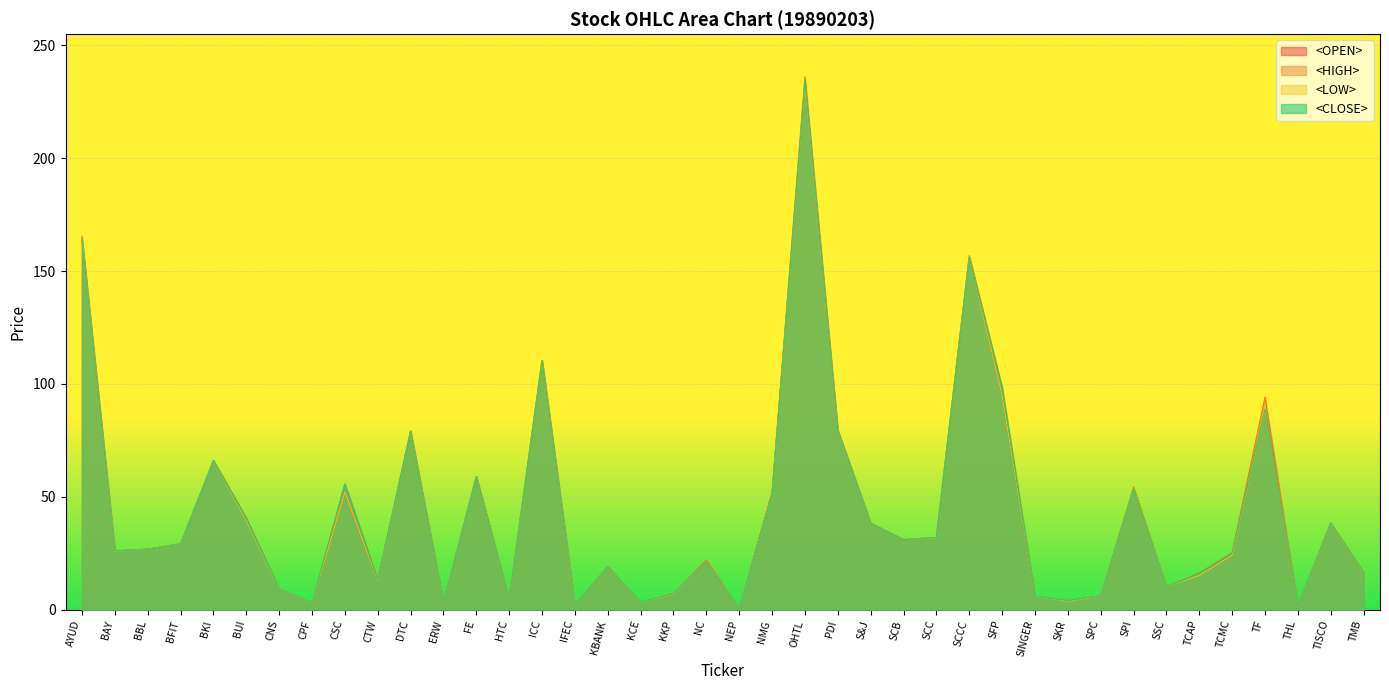

What is the minimum value shown in the chart?

0.5